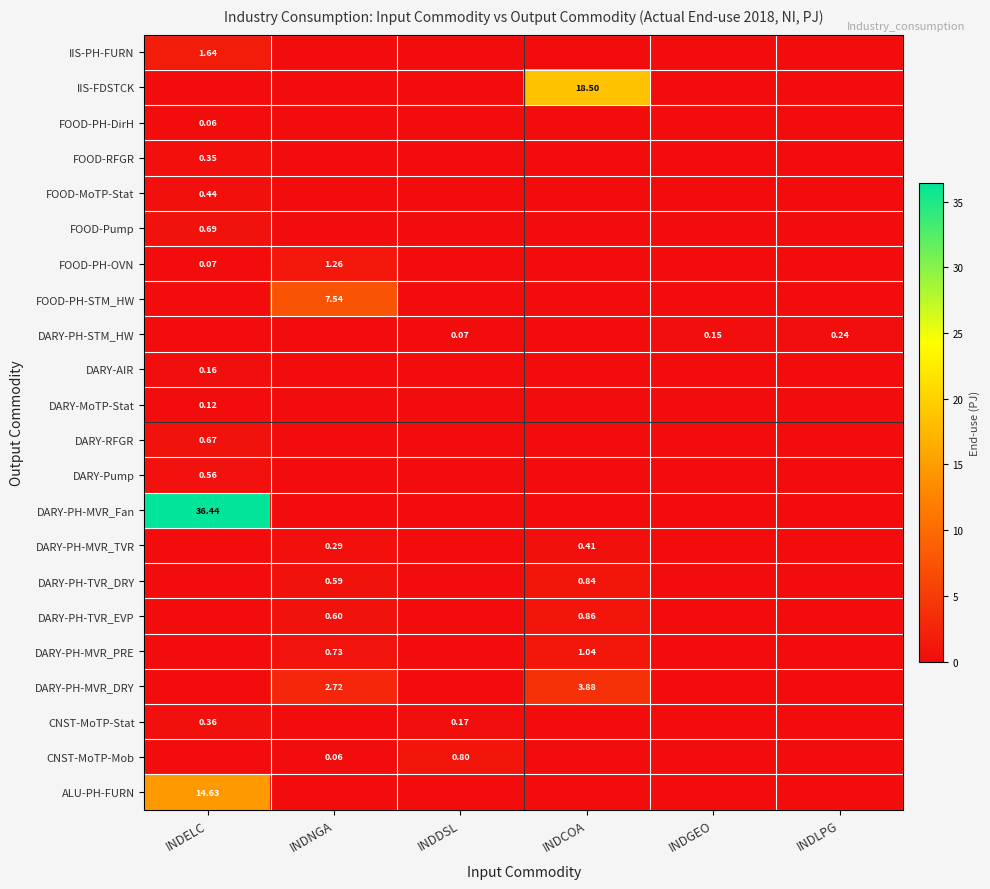

What is the difference between the highest and lowest values at INDDSL?

0.8